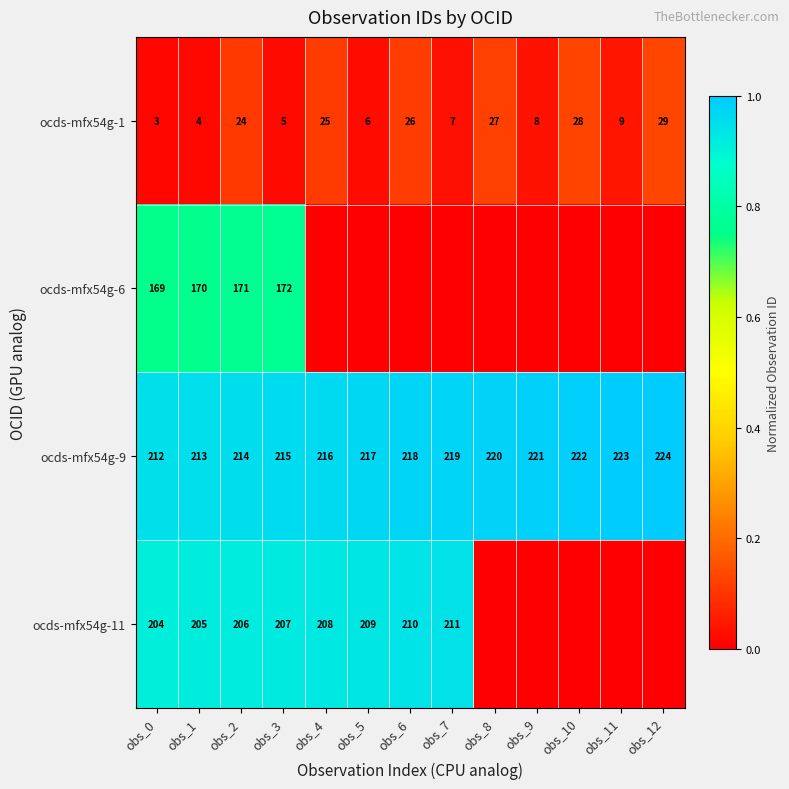

List the labels in order of ocds-mfx54g-1 value, smallest first.

obs_0, obs_1, obs_3, obs_5, obs_7, obs_9, obs_11, obs_2, obs_4, obs_6, obs_8, obs_10, obs_12